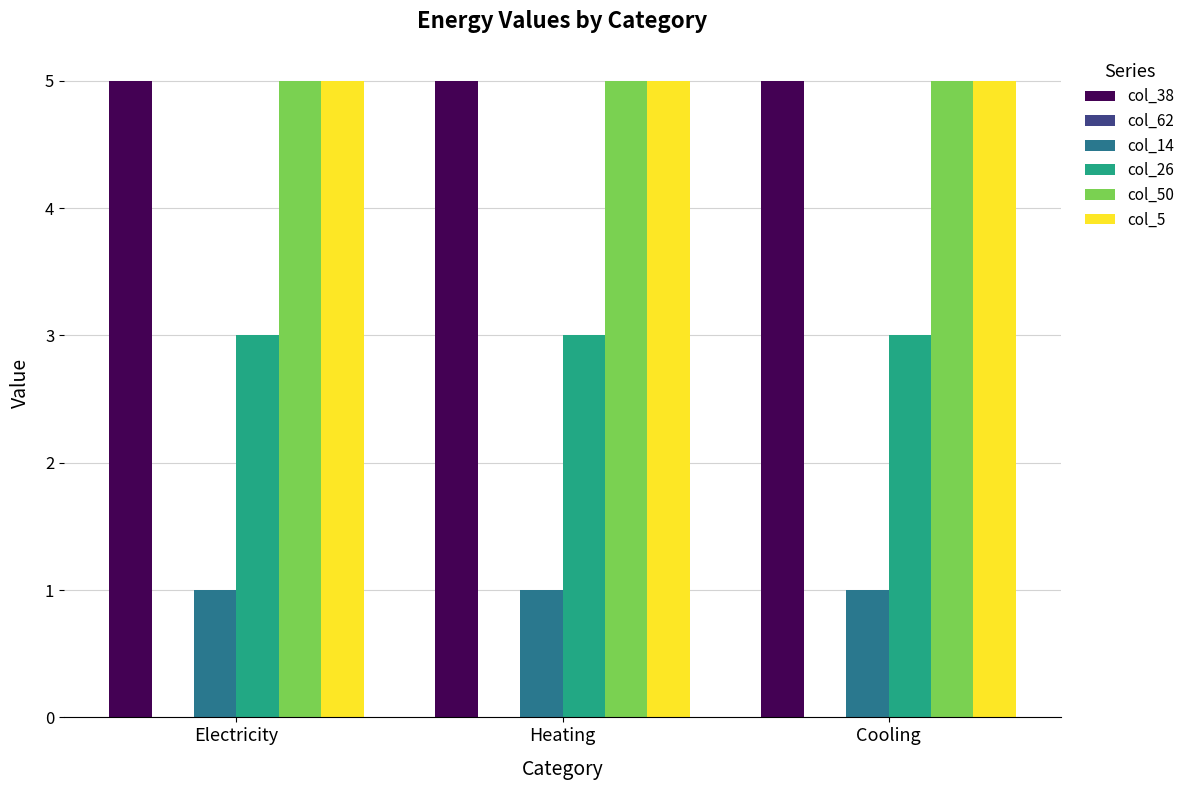

What is the maximum value shown in the chart?

5